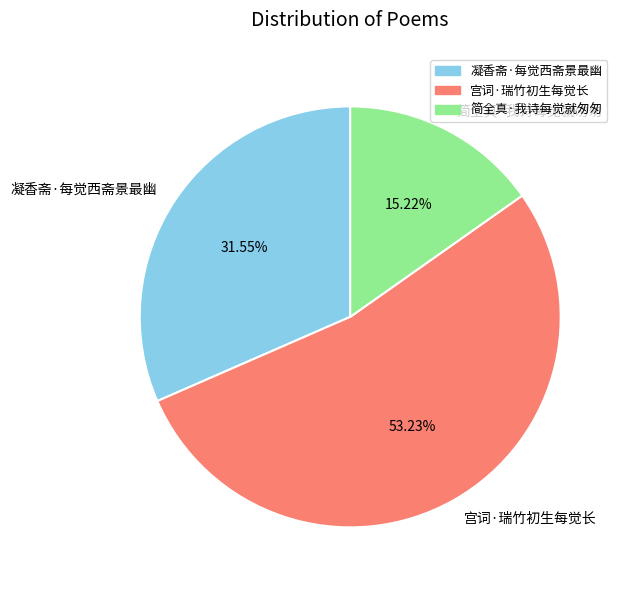

To the nearest percent, what percentage of the pie is 简全真·我诗每觉就匆匆?

15%